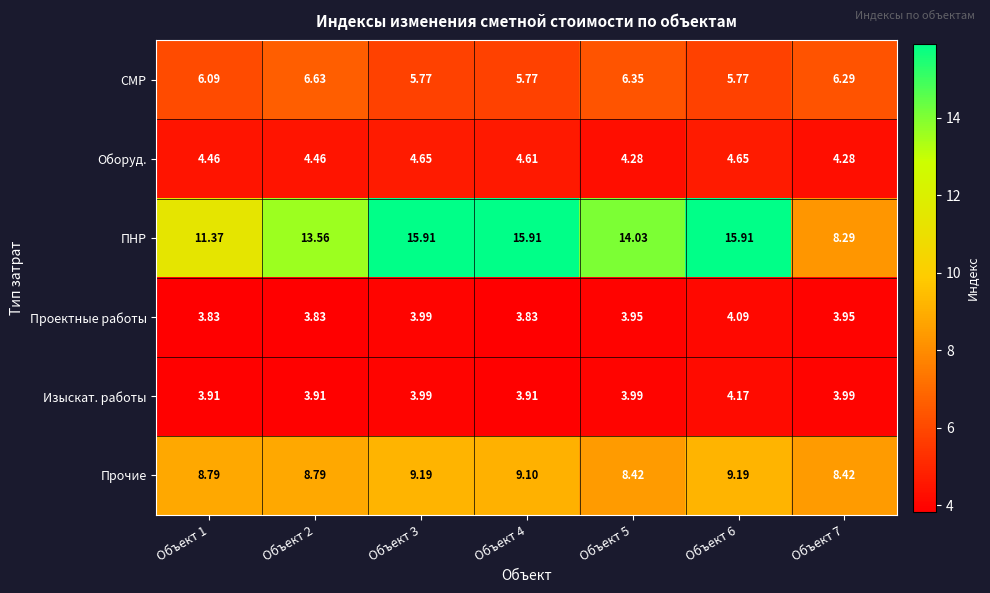

At Объект 6, list the series in order from smallest to largest.

Проектные работы, Изыскат. работы, Оборуд., СМР, Прочие, ПНР